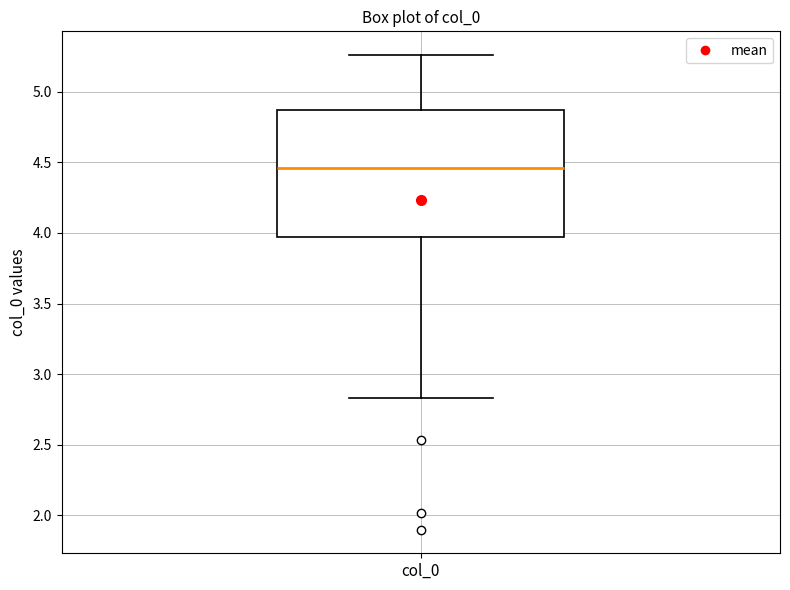

Read this box plot against the y-axis: the position of the median line, the range covered by the box, and the ends of both whiskers. The values are not printed on the chart, so give them approximately, as read against the axis.

median 4.45, box 3.95 to 4.85, whiskers 2.85 to 5.25